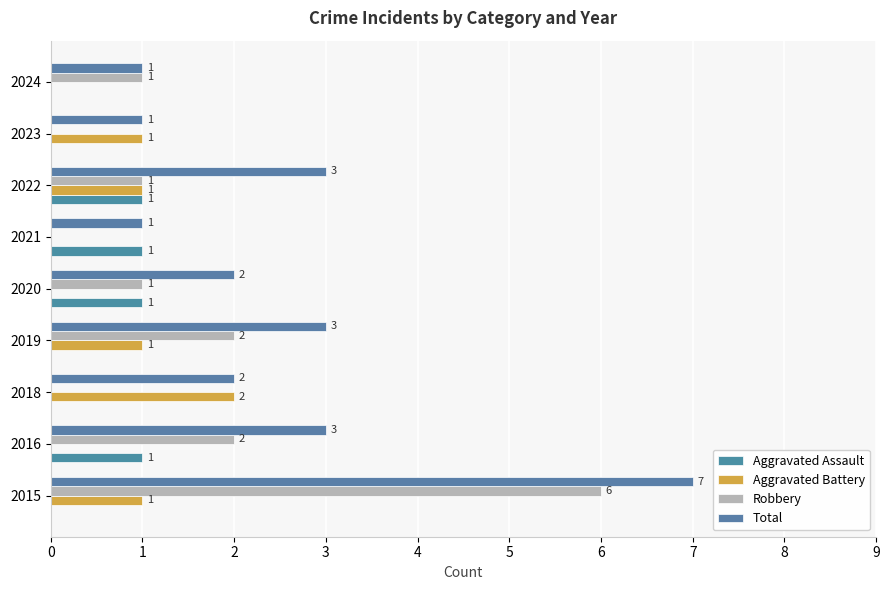

How many Aggravated Battery values are between 0 and 1?

8